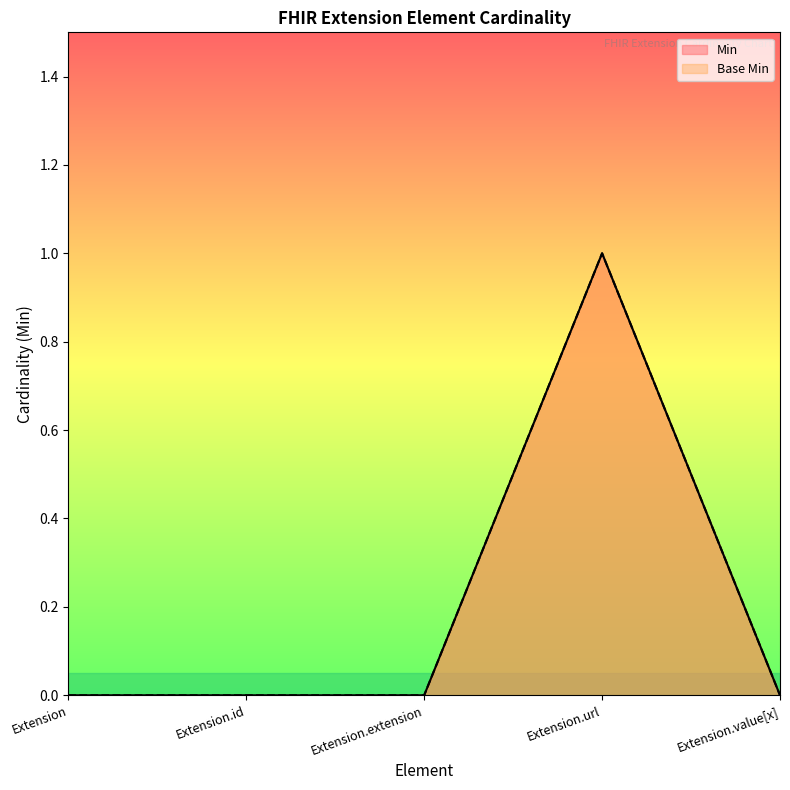

What is the sum of all Base Min values?

1